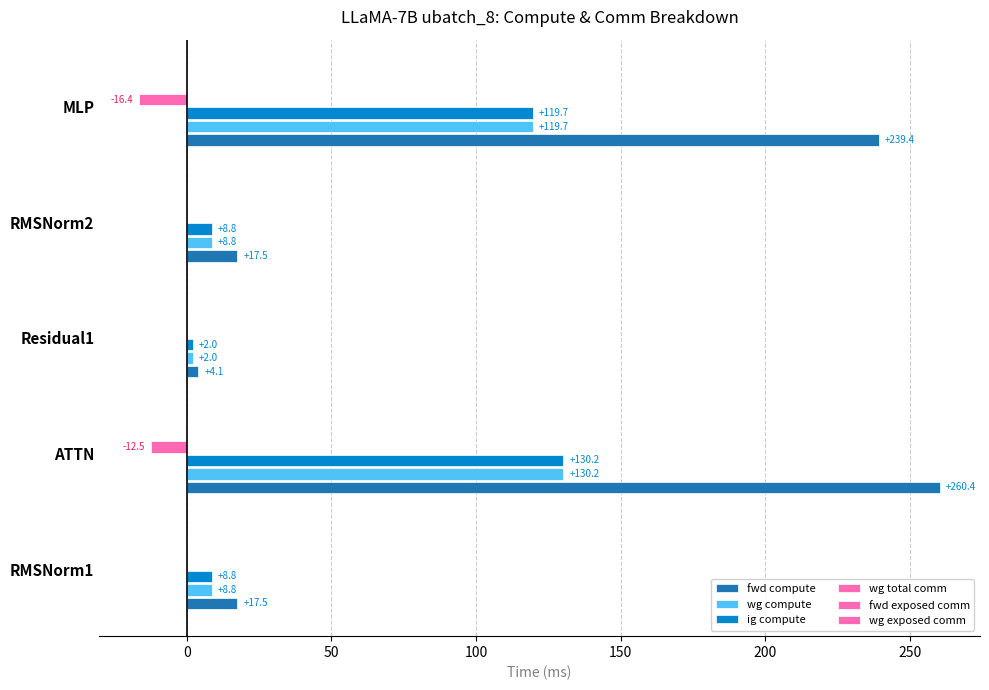

Rank the series at 150 from lowest to highest value.

wg total comm, wg exposed comm, fwd exposed comm, wg compute, ig compute, fwd compute